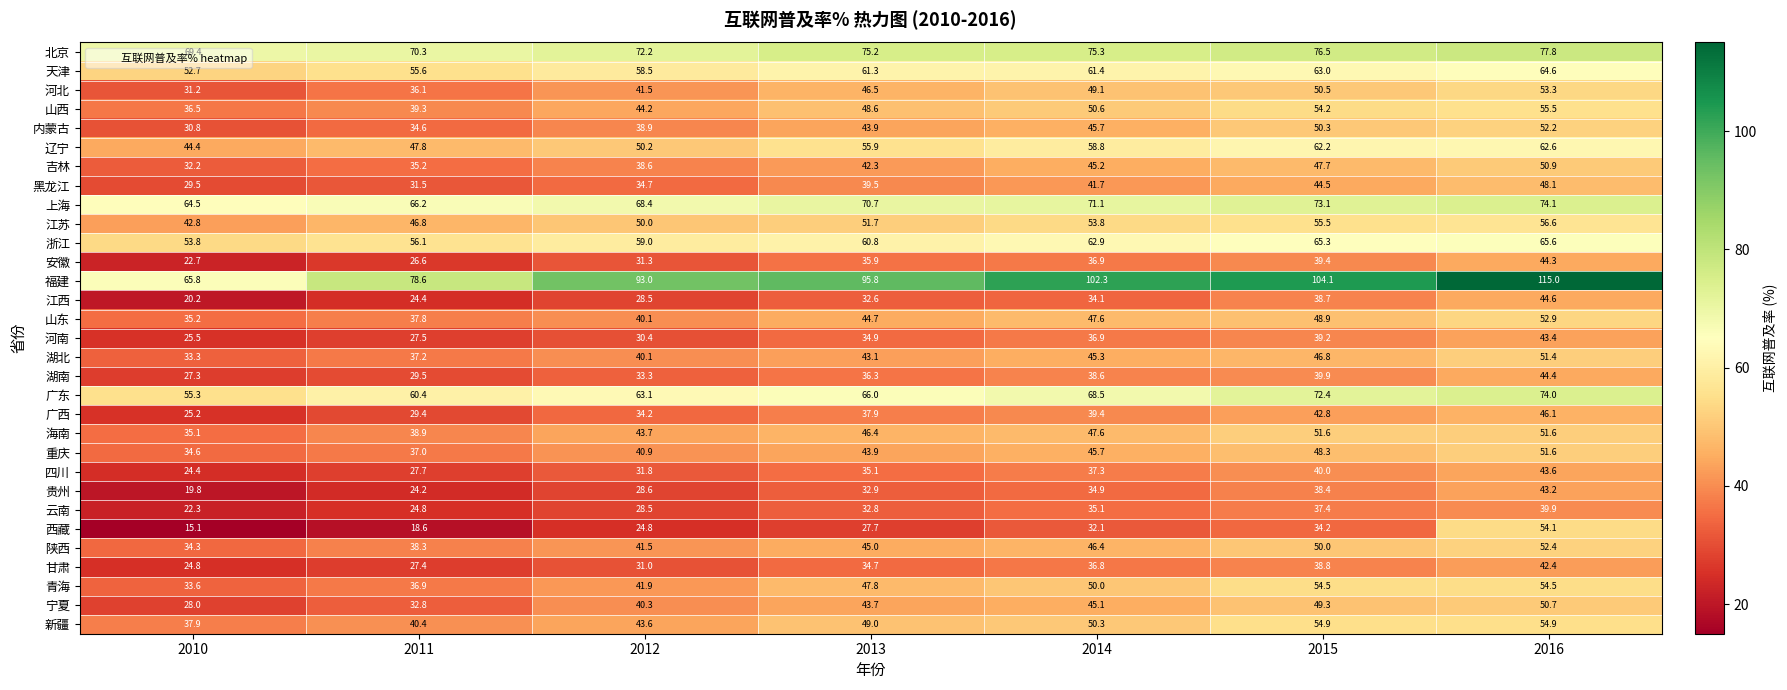

At which category does the chart reach its peak across all series?

2016